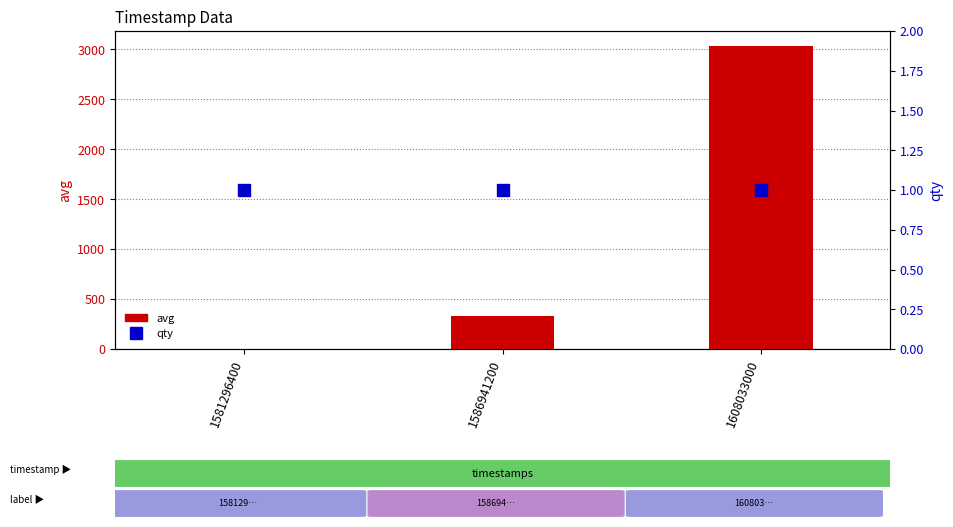

What are all the series names shown in the legend?

avg, qty